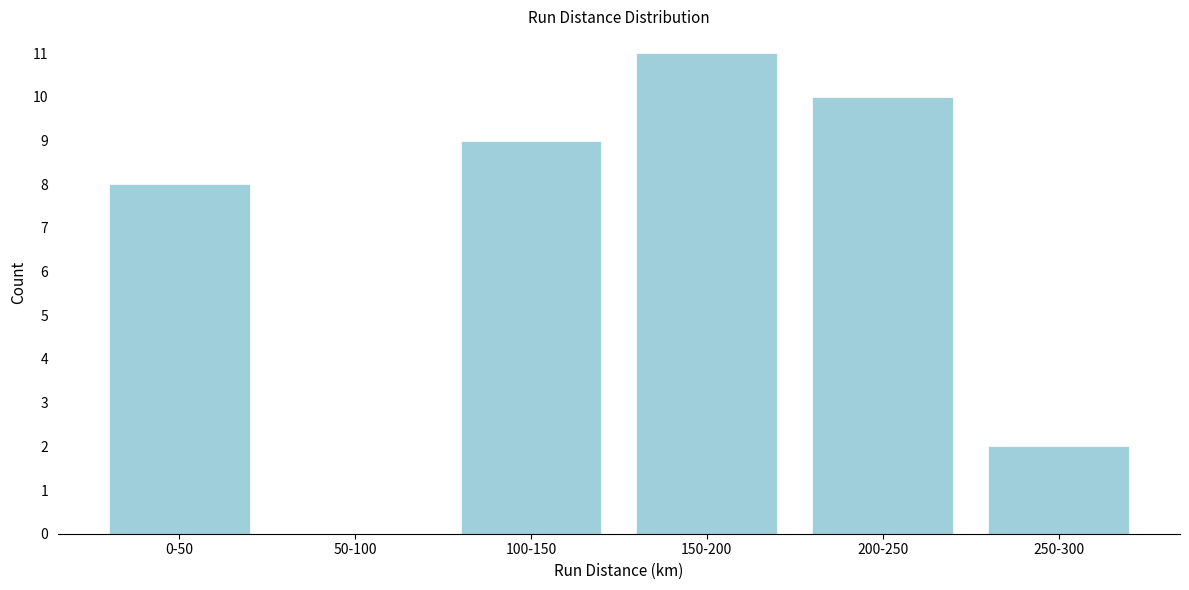

Reading right to left, what are all the values shown in this chart?

250-300=2	200-250=10	150-200=11	100-150=9	50-100=0	0-50=8